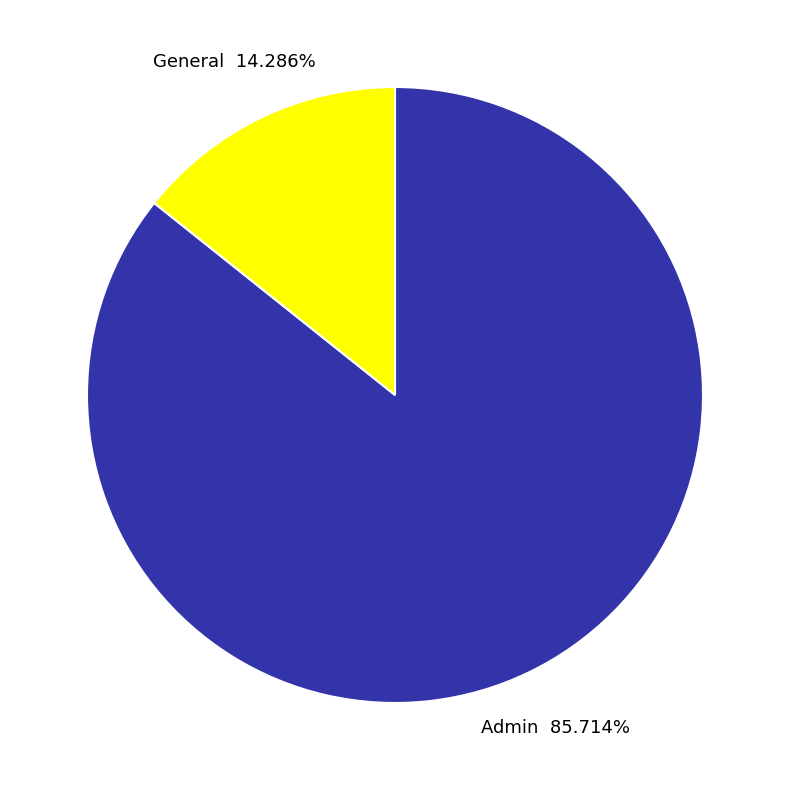

To the nearest percent, what portion does Admin represent?

86%